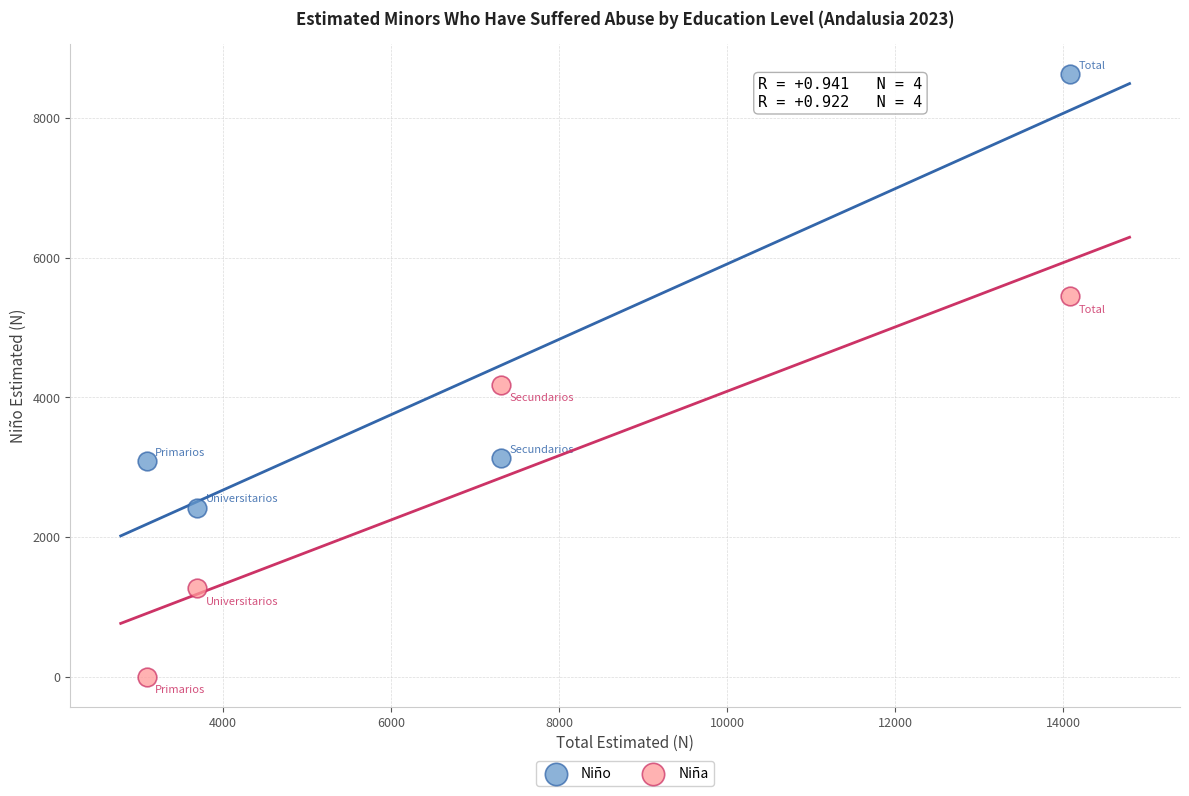

Across all data points, what is the range of X values (max minus min)?

11001